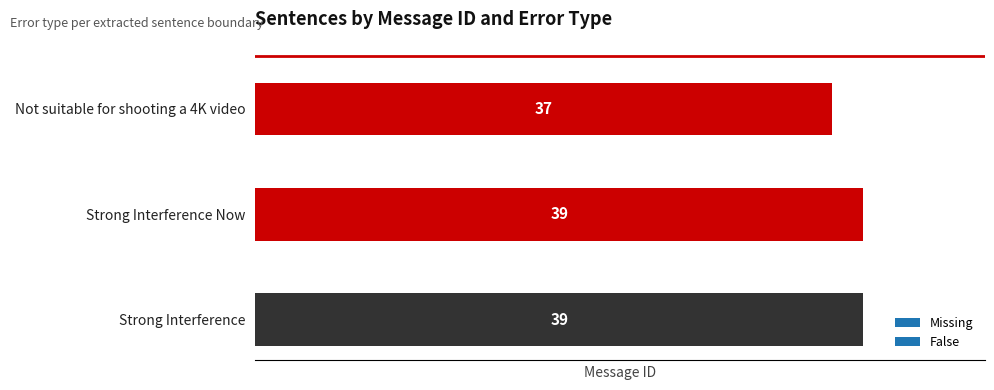

How many data points are less than 39?

1